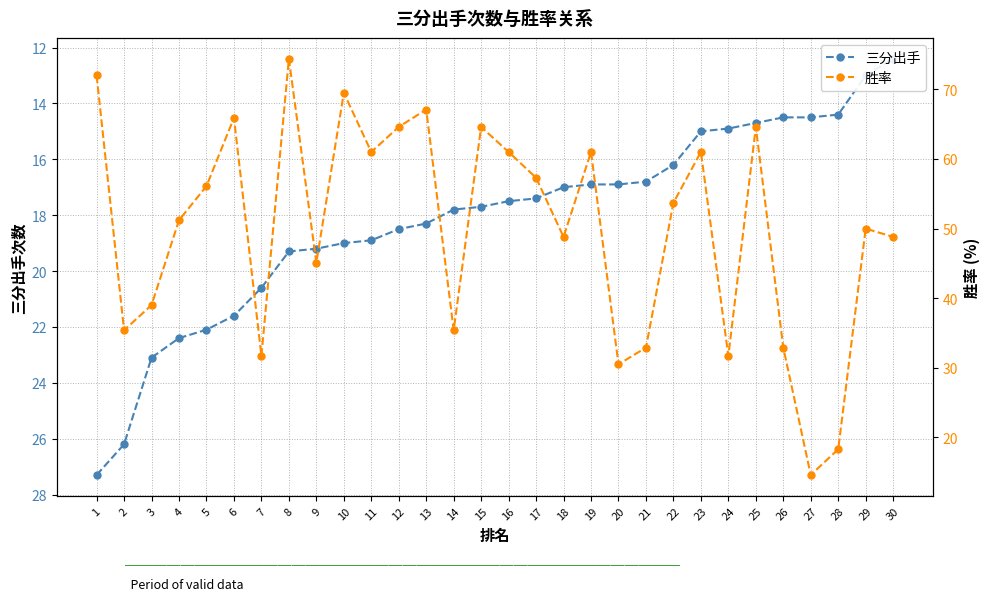

True or false: 三分出手 has more than 1 points higher than both neighbors.

False